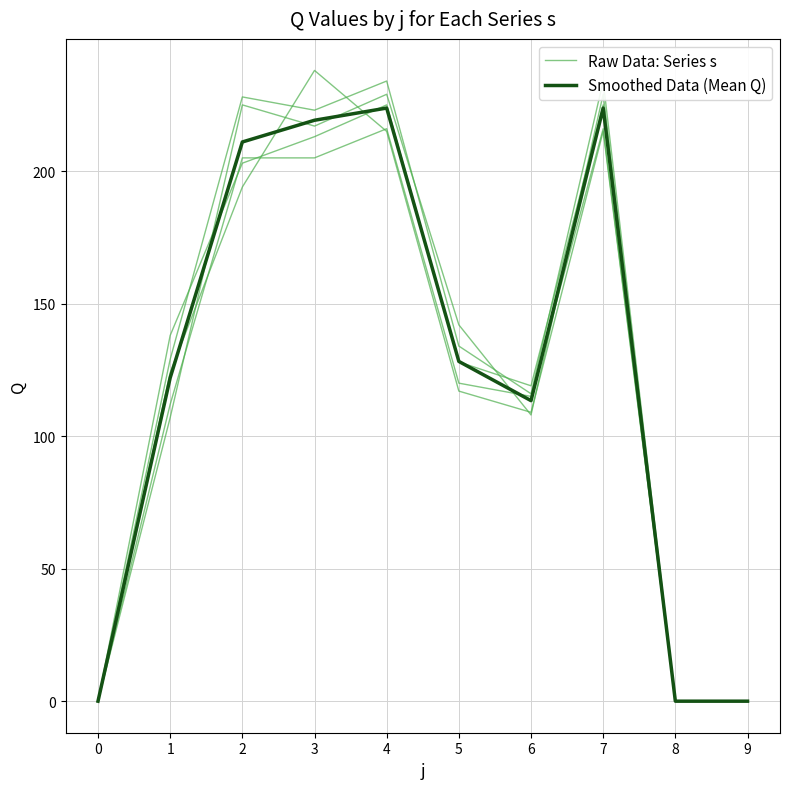

Where is the first local maximum for Smoothed Data (Mean Q)?

4